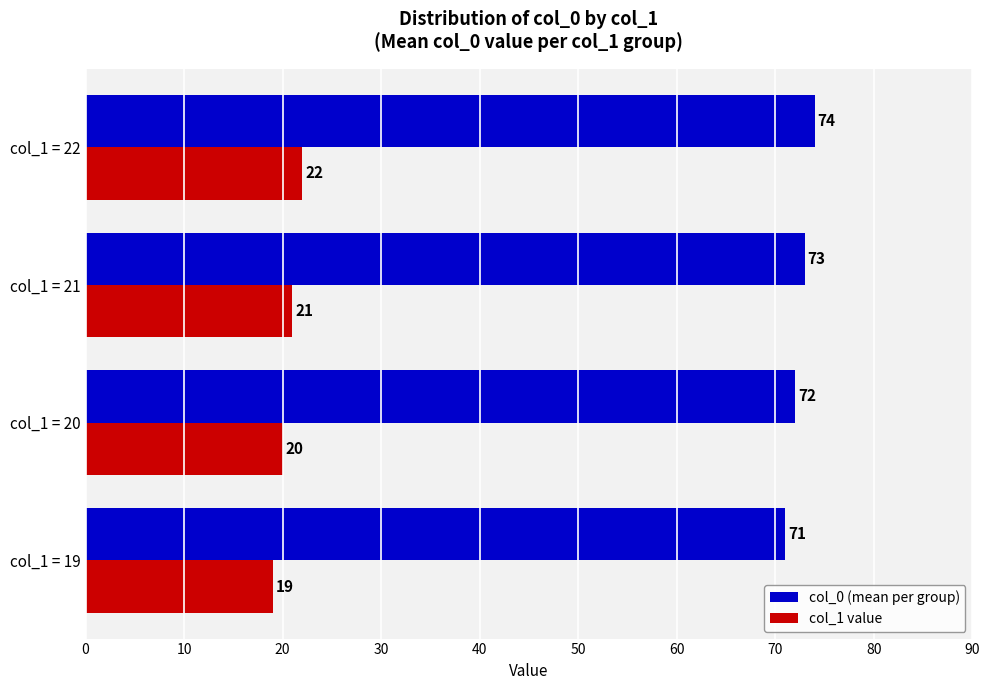

What is the spread (max minus min) of values at col_1 = 21?

52